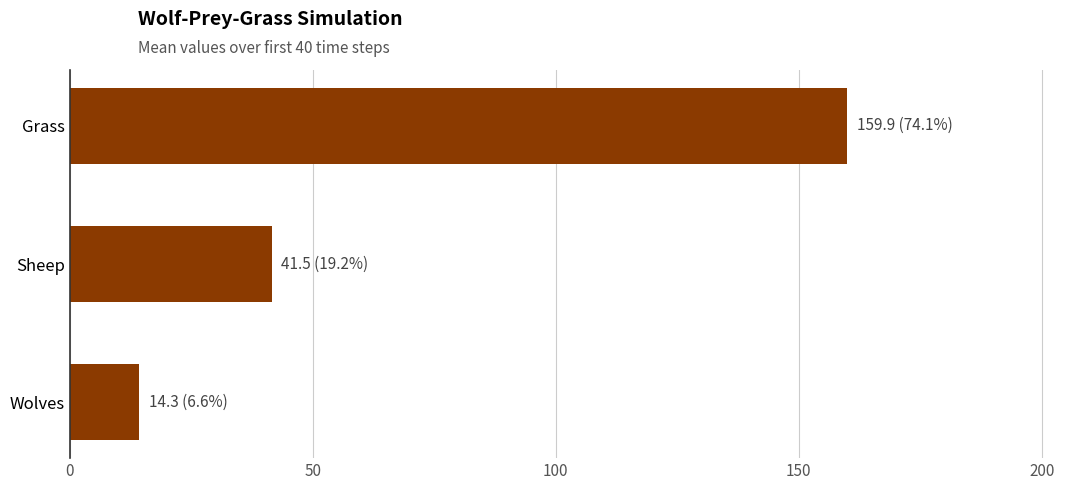

Read the value at Grass.

159.9